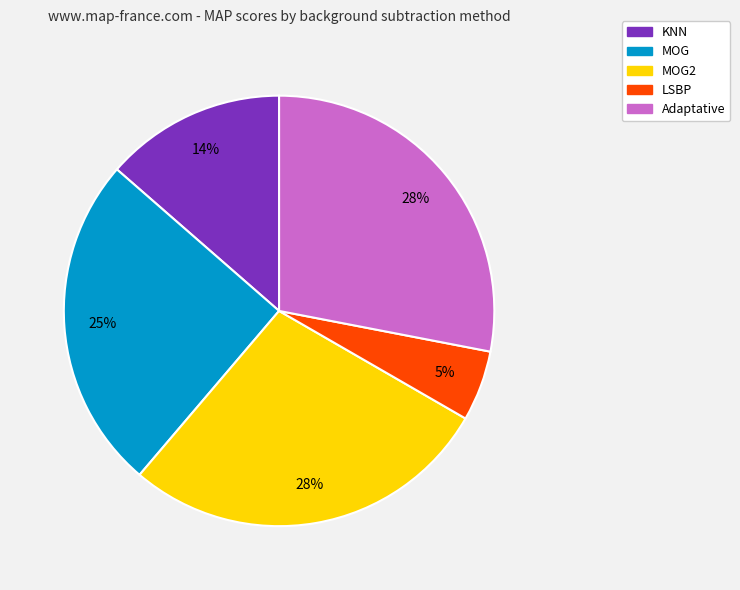

Is there a majority slice in this chart?

No